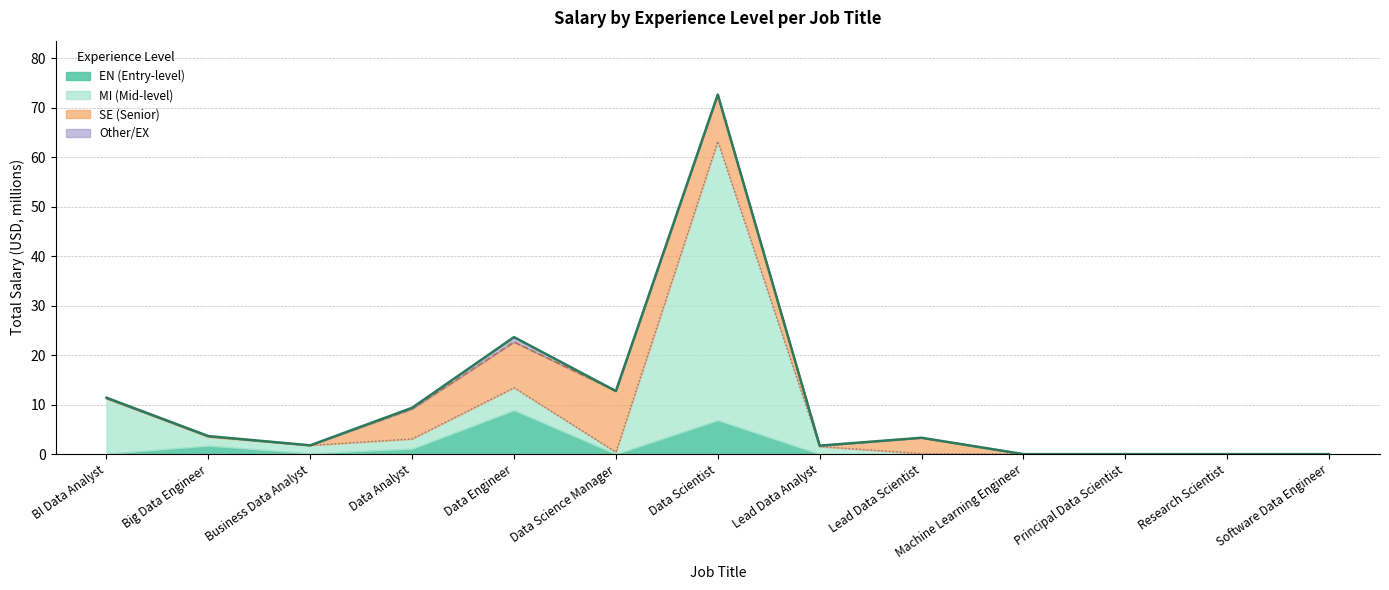

What is the difference between the second highest and second lowest values in the MI series?

13.4